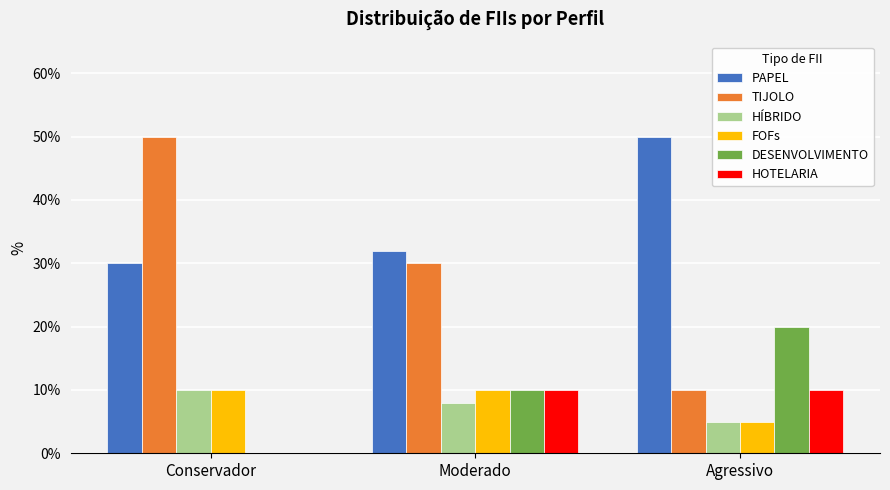

Reading left to right, what are all the values shown in this chart?

PAPEL: Conservador=0.3	Moderado=0.3	Agressivo=0.5
TIJOLO: Conservador=0.5	Moderado=0.3	Agressivo=0.1
HÍBRIDO: Conservador=0.1	Moderado=0.1	Agressivo=0.1
FOFs: Conservador=0.1	Moderado=0.1	Agressivo=0.1
DESENVOLVIMENTO: Conservador=0.0	Moderado=0.1	Agressivo=0.2
HOTELARIA: Conservador=0.0	Moderado=0.1	Agressivo=0.1